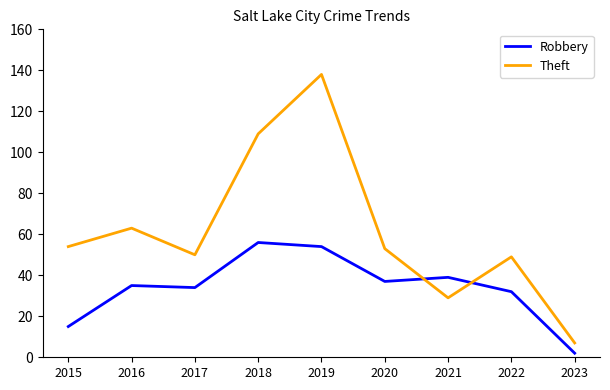

After their last crossing, which series has the higher values: Robbery or Theft?

Theft